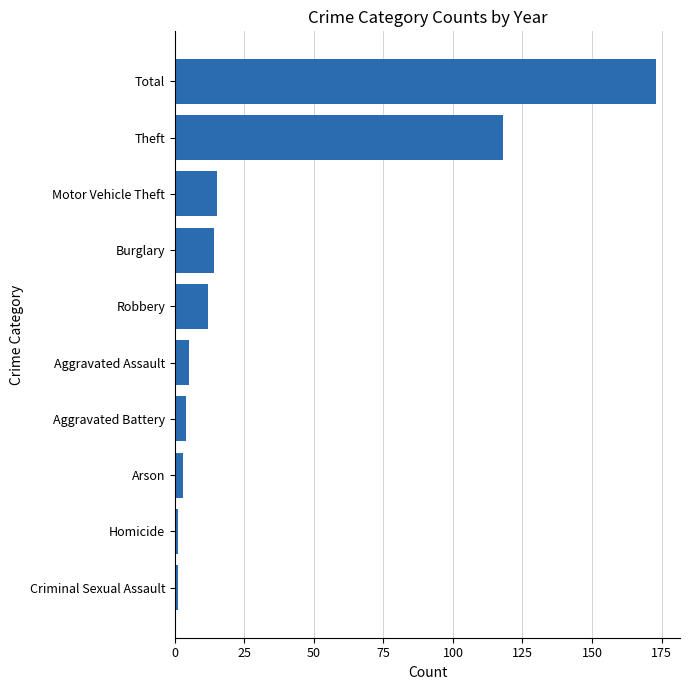

Which label corresponds to the largest value in the chart?

Total